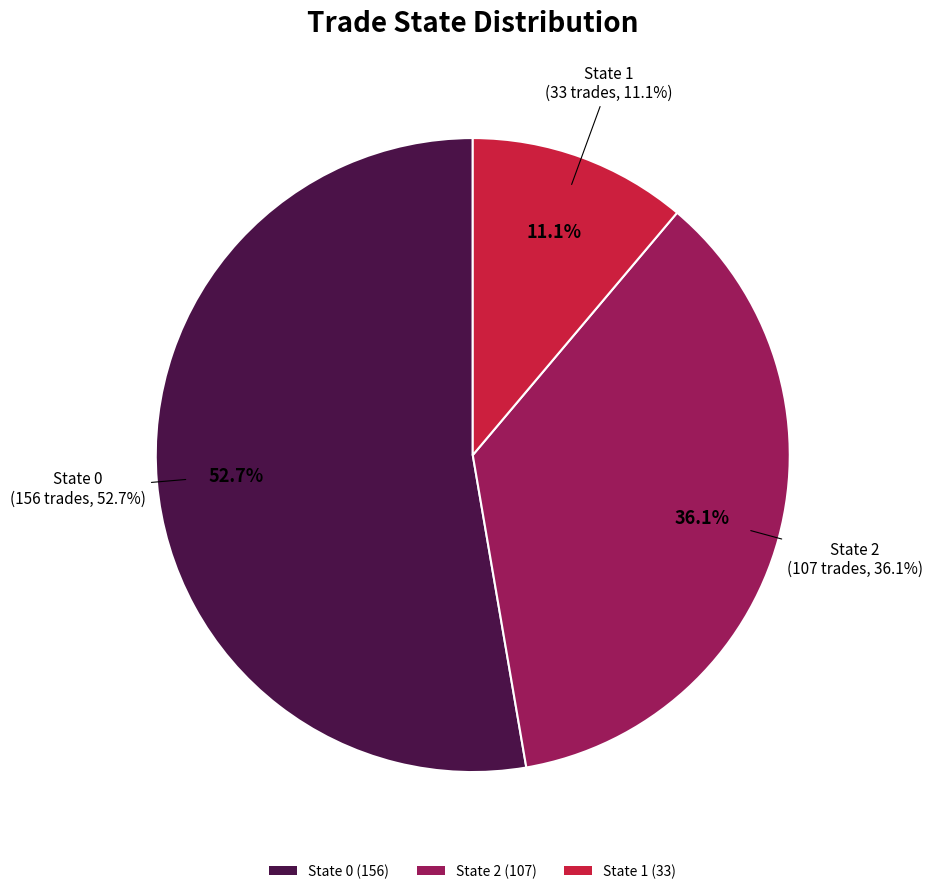

How many segments does this pie chart have?

3